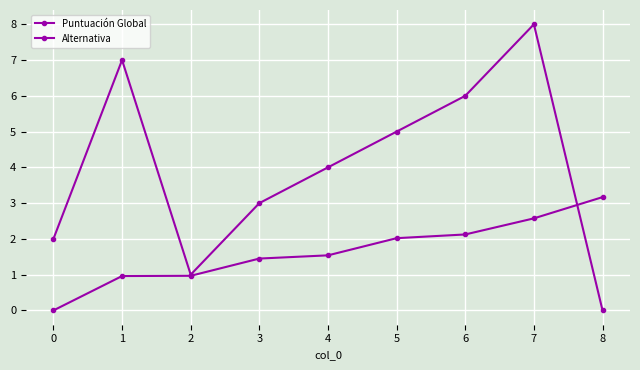

Does the chart have visible grid lines?

Yes